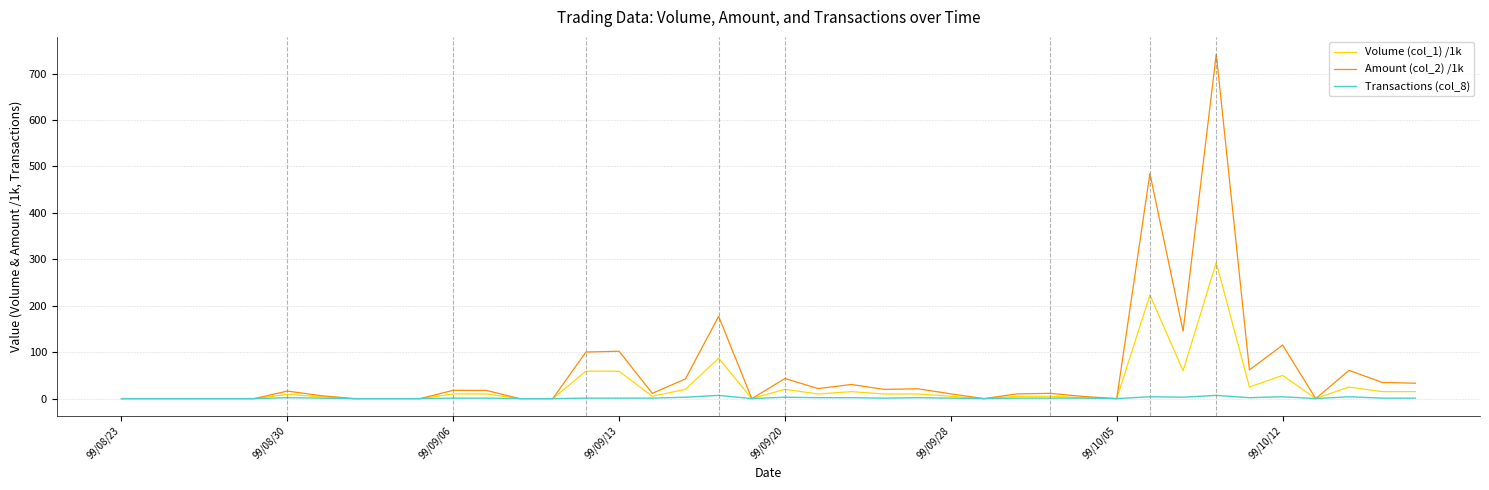

What are all the series names shown in the legend?

Volume (col_1) /1k, Amount (col_2) /1k, Transactions (col_8)